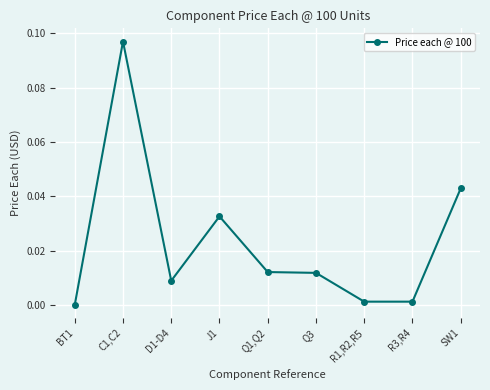

True or false: the data shows 0.0 at Q3.

True